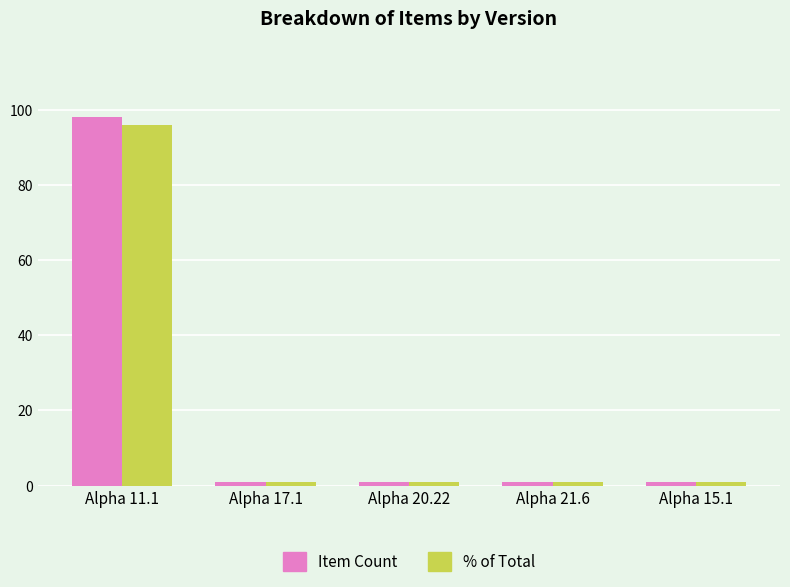

At which category is the sum across all series the highest?

Alpha 11.1